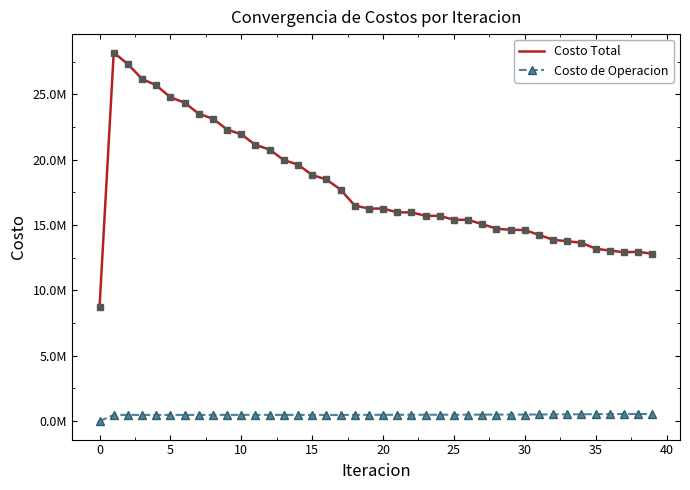

What is the sum of all Costo de Operacion values?

19311157.9